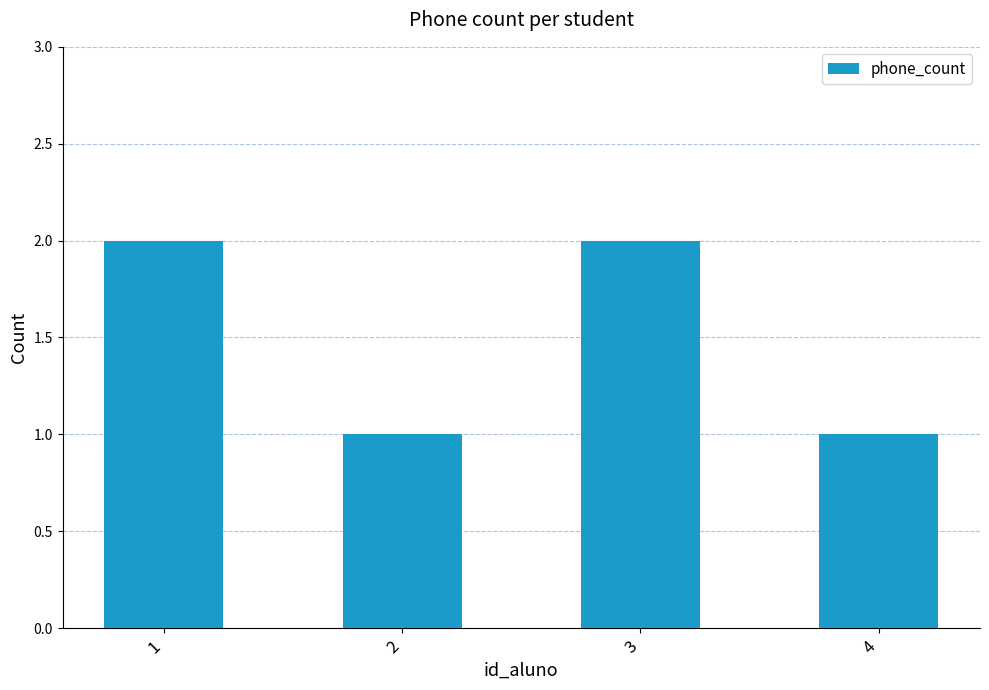

What is the greatest value displayed?

2